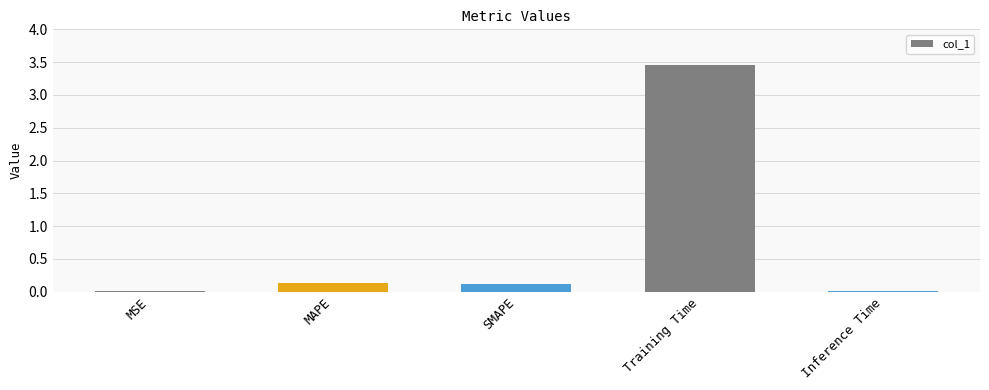

Is it true that the value at Inference Time is 0.0?

True